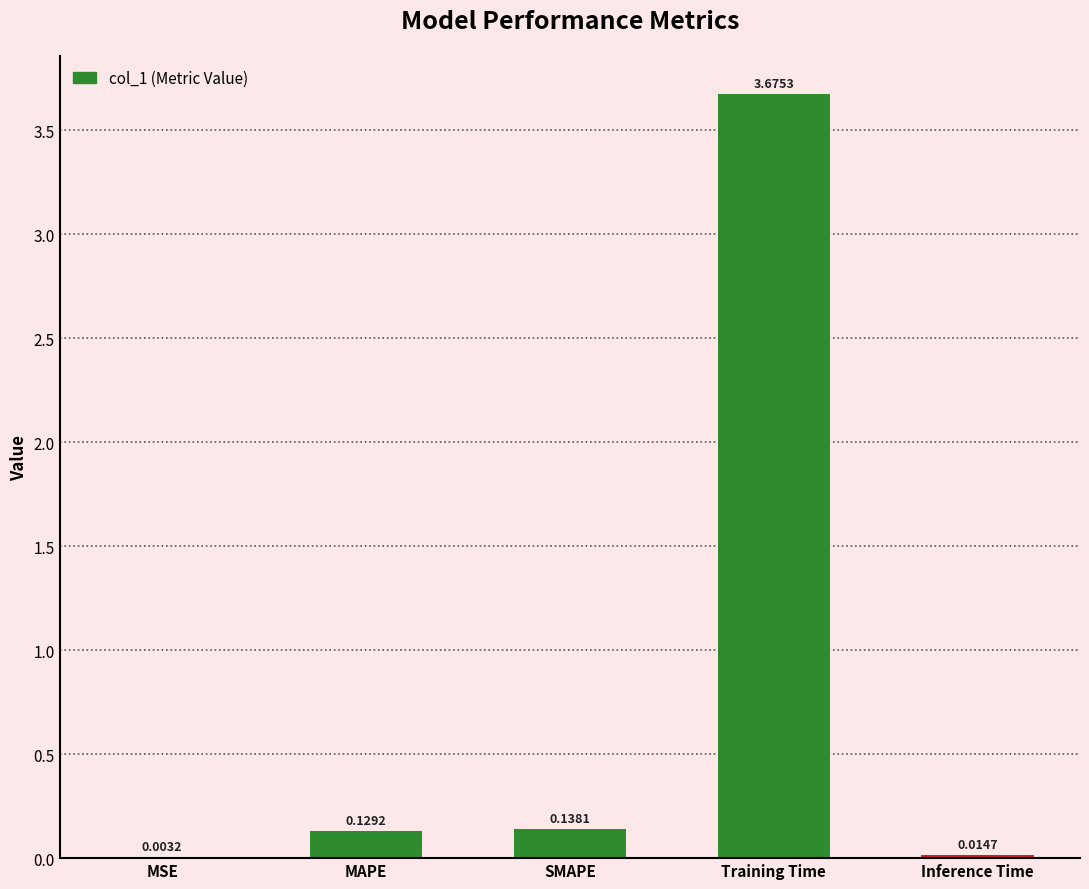

What is the change in value from MSE to SMAPE?

+0.1